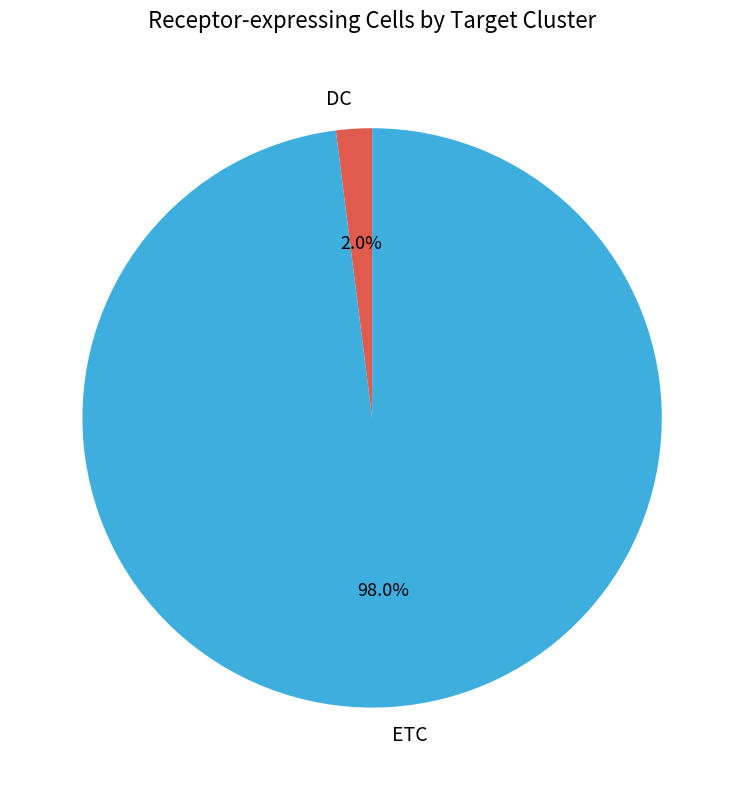

What is the ratio of the value at ETC to the value at DC?

49.0